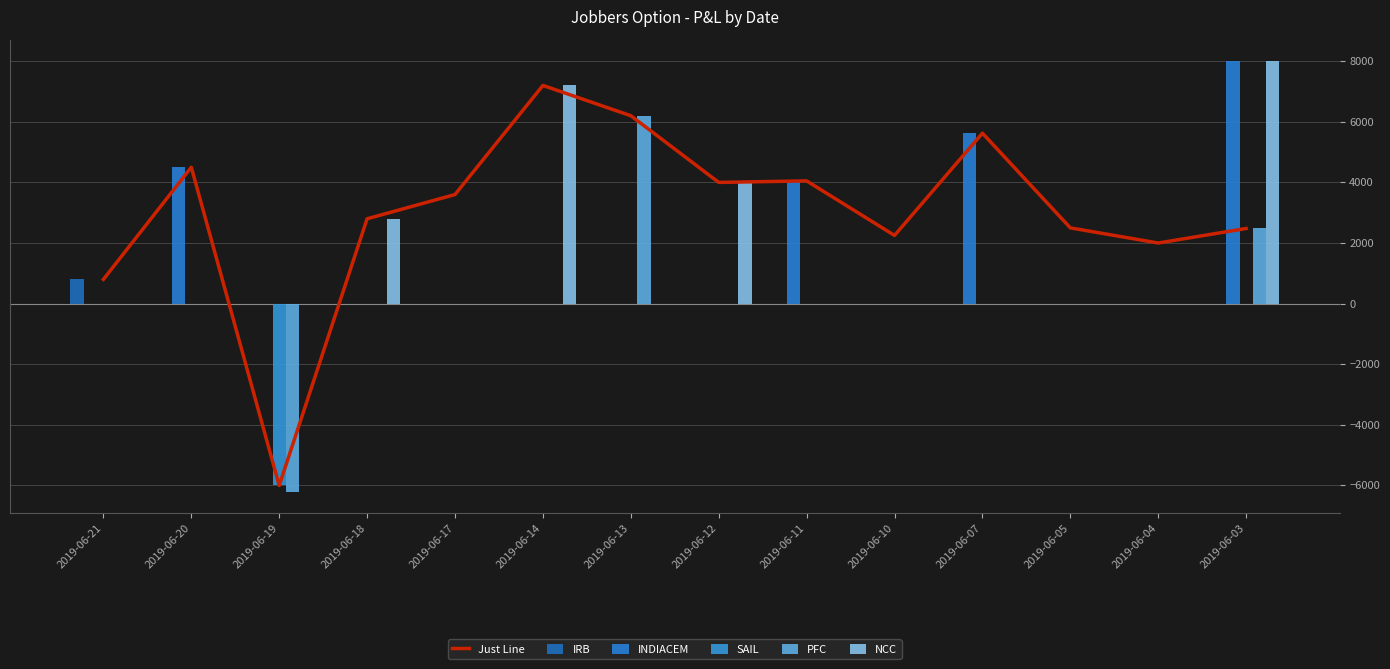

The value of SAIL at 2019-06-17 is 3539. True or false?

False